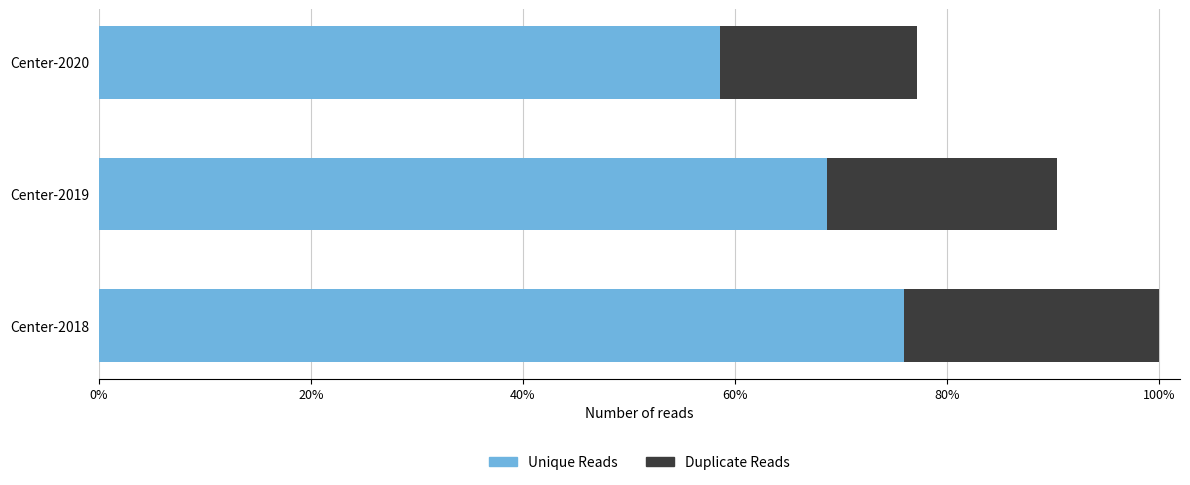

What are all the series names shown in the legend?

Unique Reads, Duplicate Reads